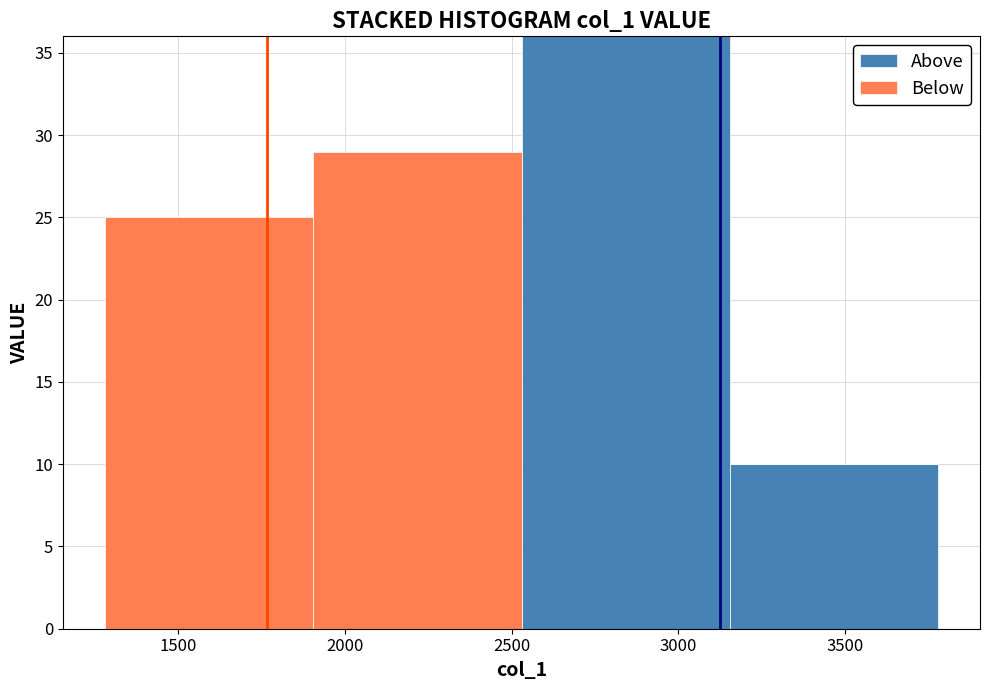

Which range on the x-axis has the tallest stacked bar (by total height)?

2550 to 3150